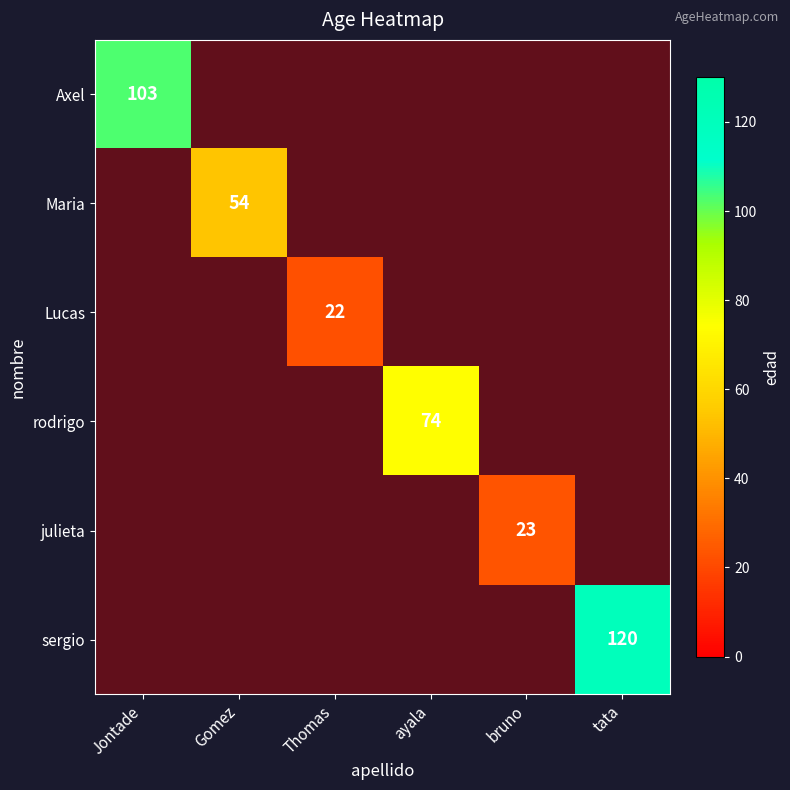

Which label corresponds to the largest value in the chart?

tata